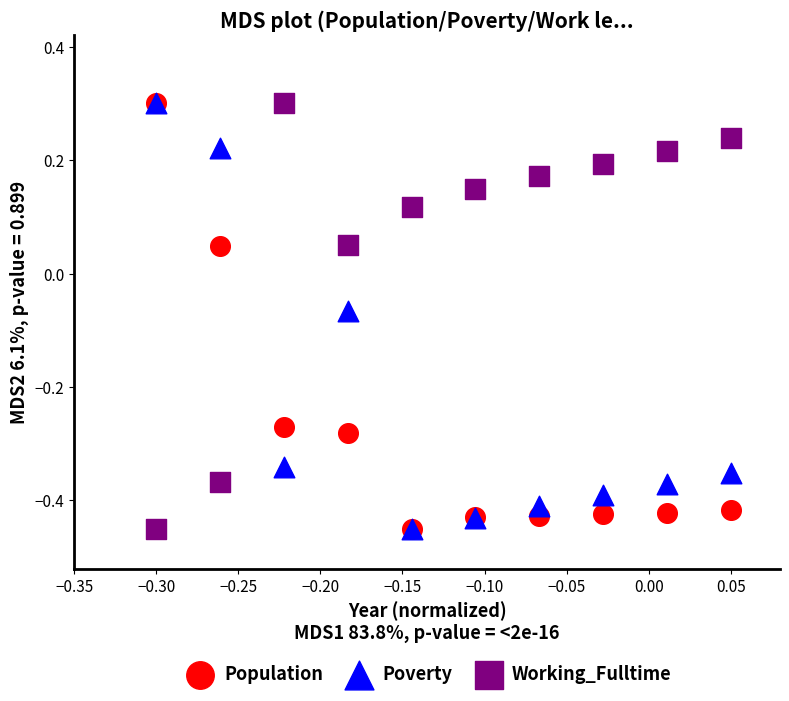

What are all the series names shown in the legend?

Population, Poverty, Working_Fulltime